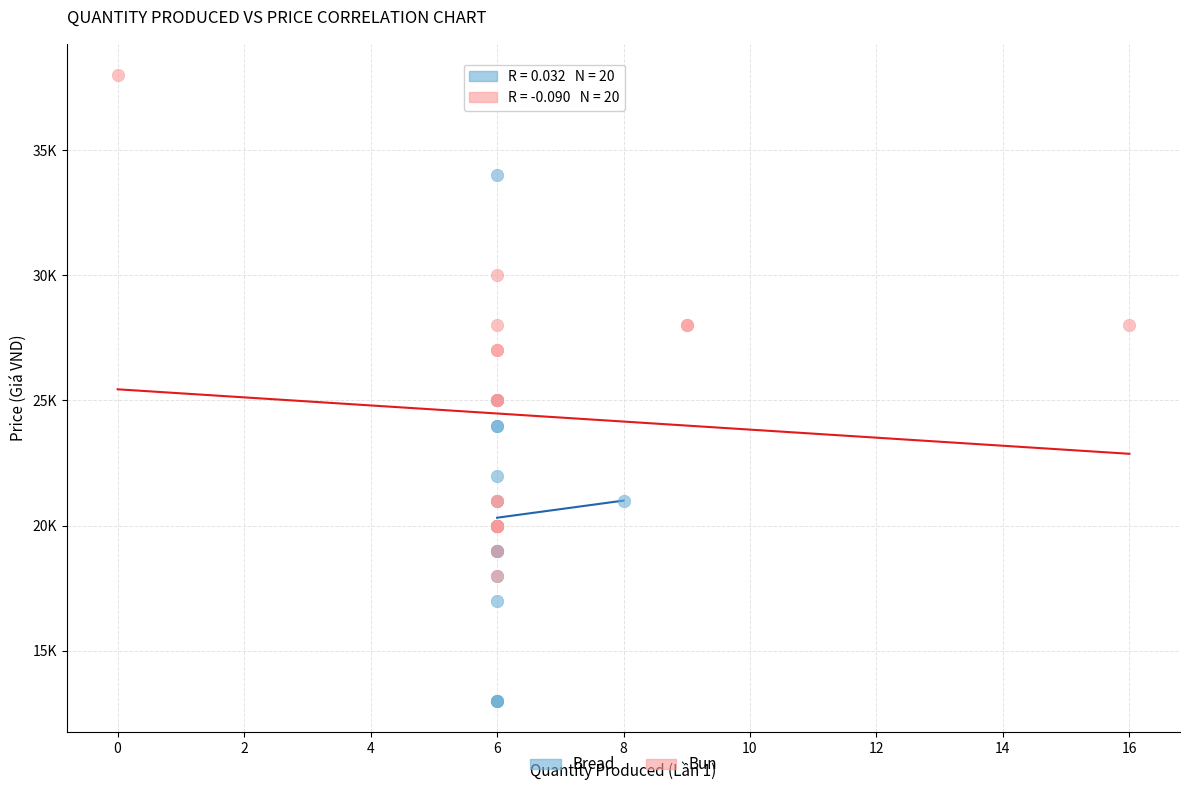

What are all the series names shown in the legend?

Bread, Bun